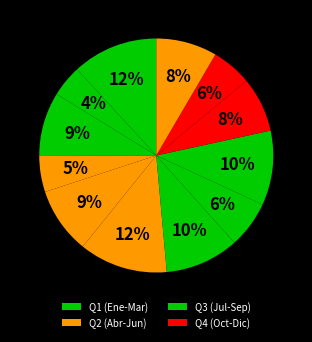

Rank the categories by value from highest to lowest.

Junio, Enero, Septiembre, Julio, Mayo, Marzo, Diciembre, Octubre, Agosto, Noviembre, Abril, Febrero